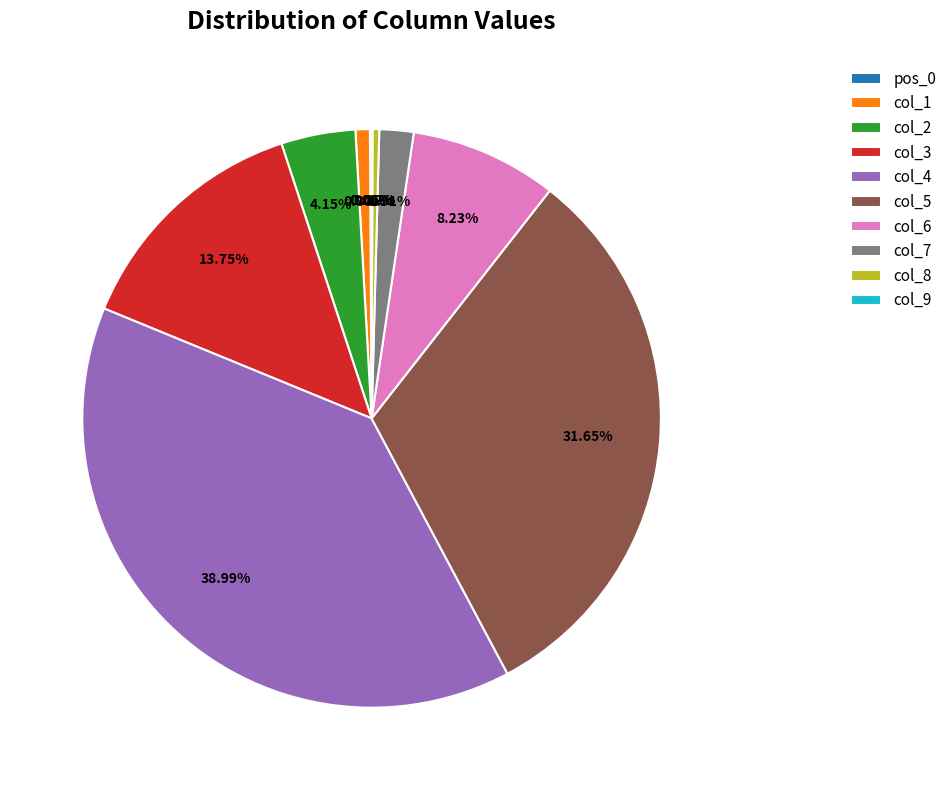

To the nearest percent, what is the combined percentage of col_8 and col_5?

32%